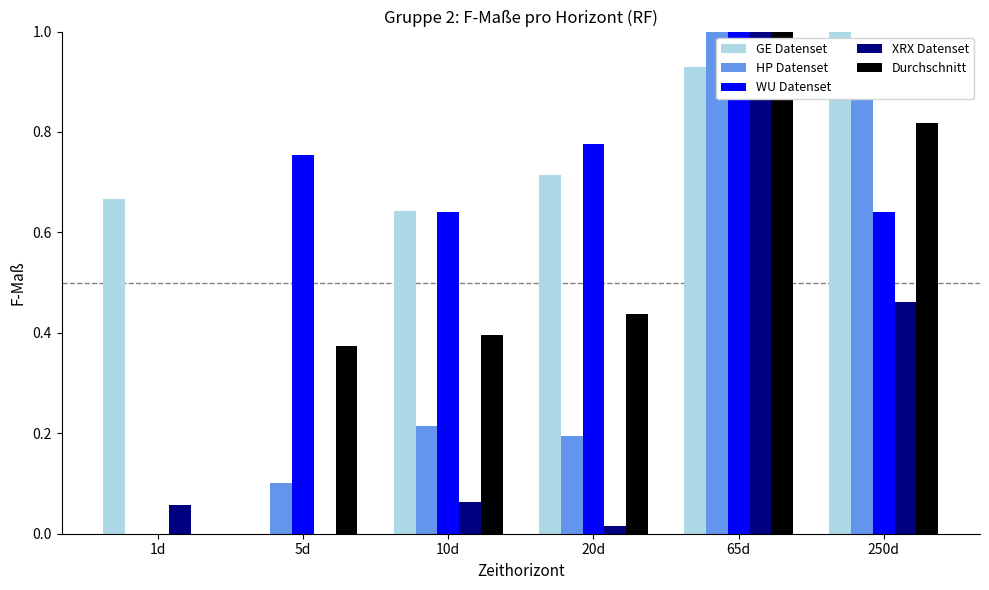

Is it true that HP Datenset equals 0.5 at 250d?

False